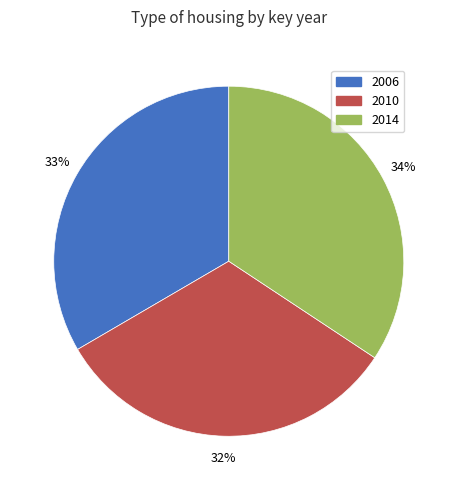

Does any single category account for the majority?

No